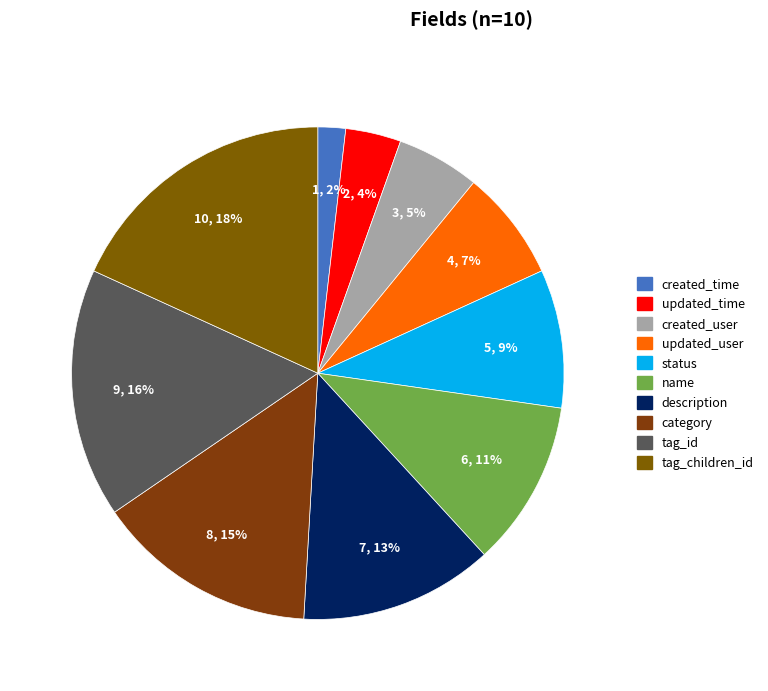

Is updated_user the majority of the pie?

No